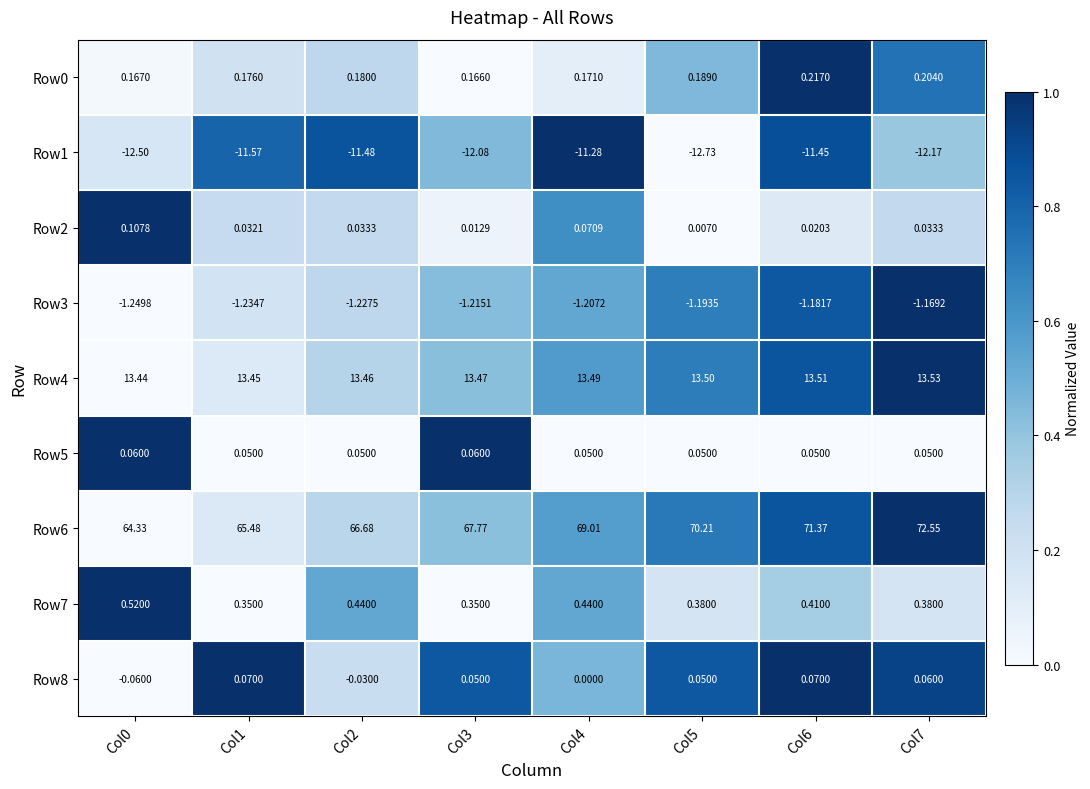

What is the total value across all series at Col7?

73.5